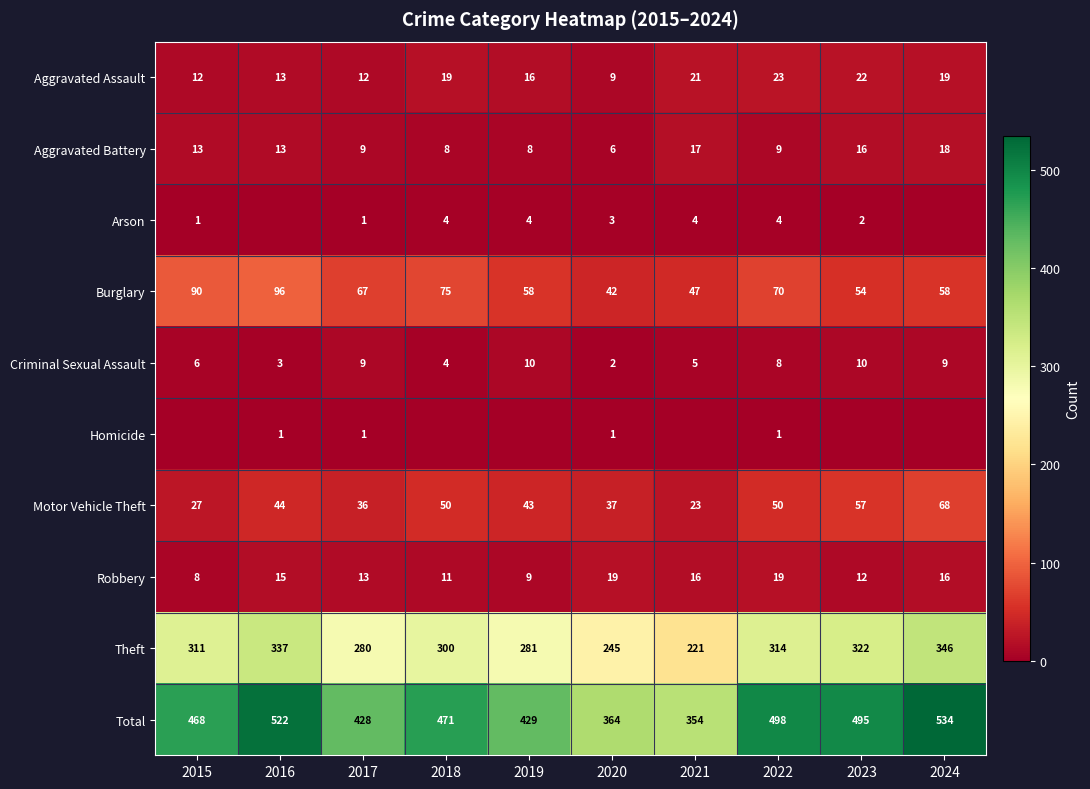

The value of Theft at 2020 is 414. True or false?

False